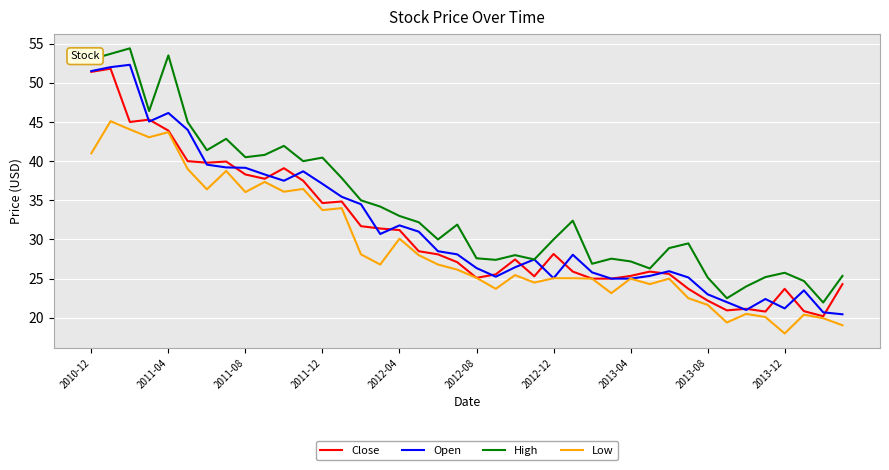

Which series has the largest range (max minus min)?

High